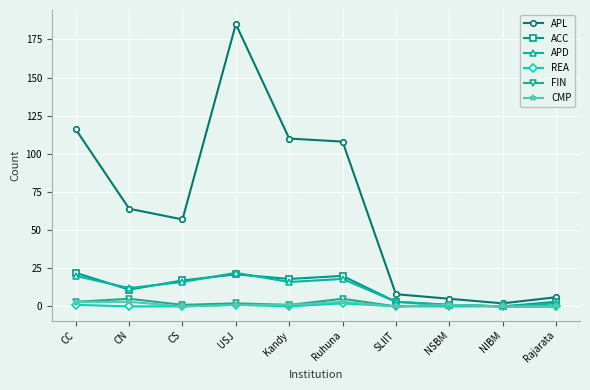

Between CS and NSBM, which series saw the biggest shift?

APL